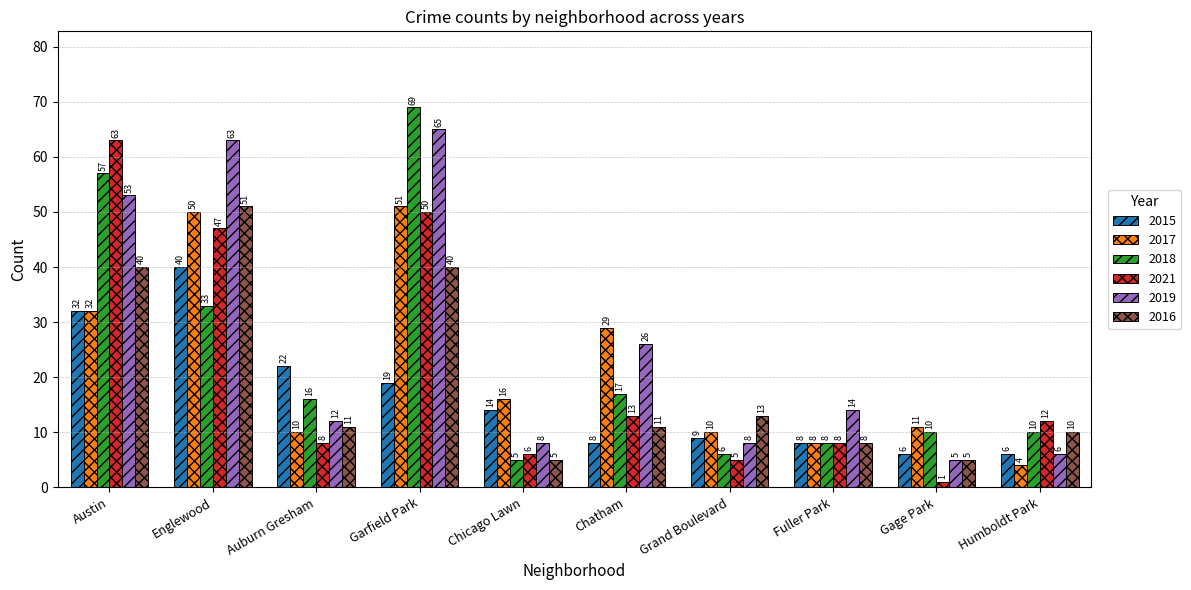

Count the number of data series in this chart.

6